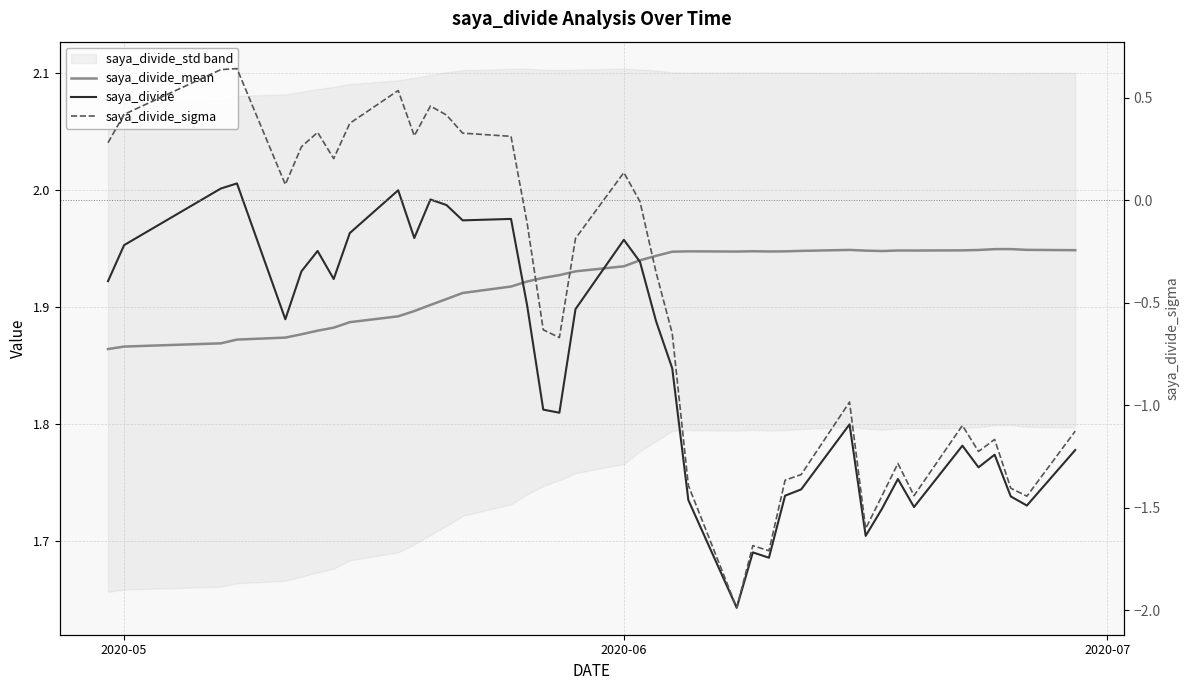

True or false: saya_divide and saya_divide_sigma intersect in this chart.

False